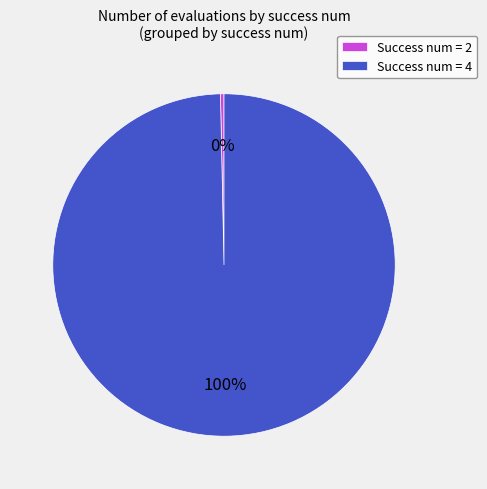

Rank the categories by value from highest to lowest.

Success num = 4, Success num = 2